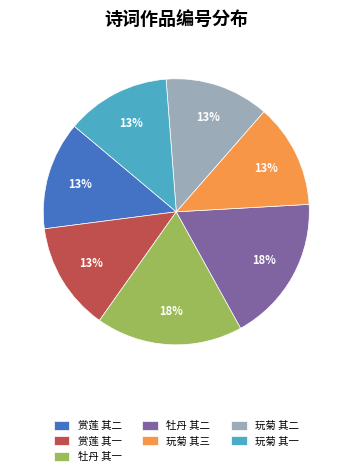

Which has a higher value, 牡丹 其二 or 赏莲 其一?

牡丹 其二